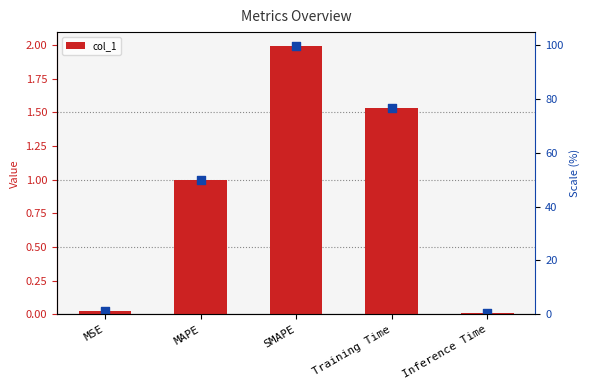

Between MAPE and MSE, which is larger?

MAPE